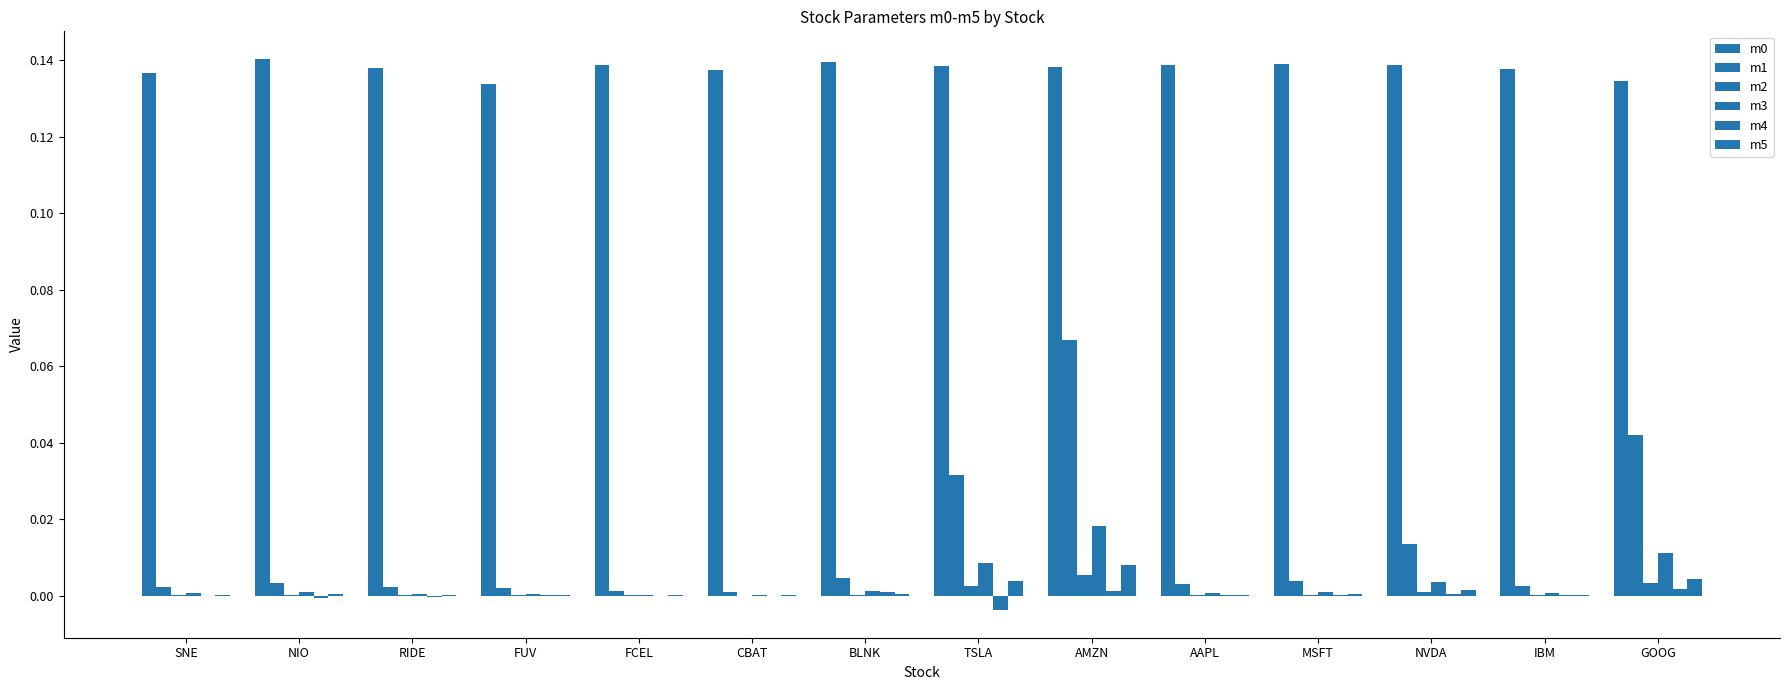

Is it true that m0 equals 0.1 at FUV?

True